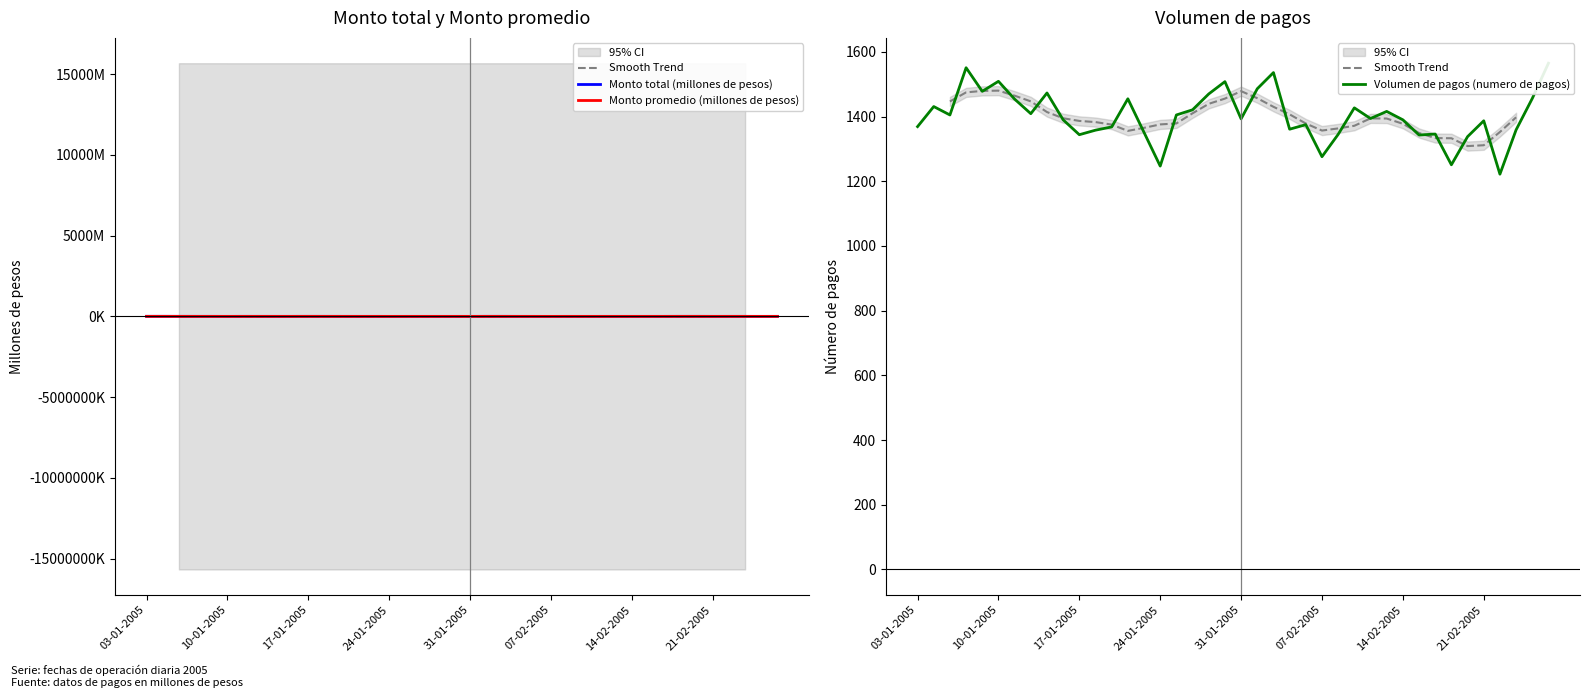

Rank the series by their maximum value, from lowest to highest.

Volumen de pagos (numero de pagos), Monto promedio (millones de pesos), Monto total (millones de pesos)